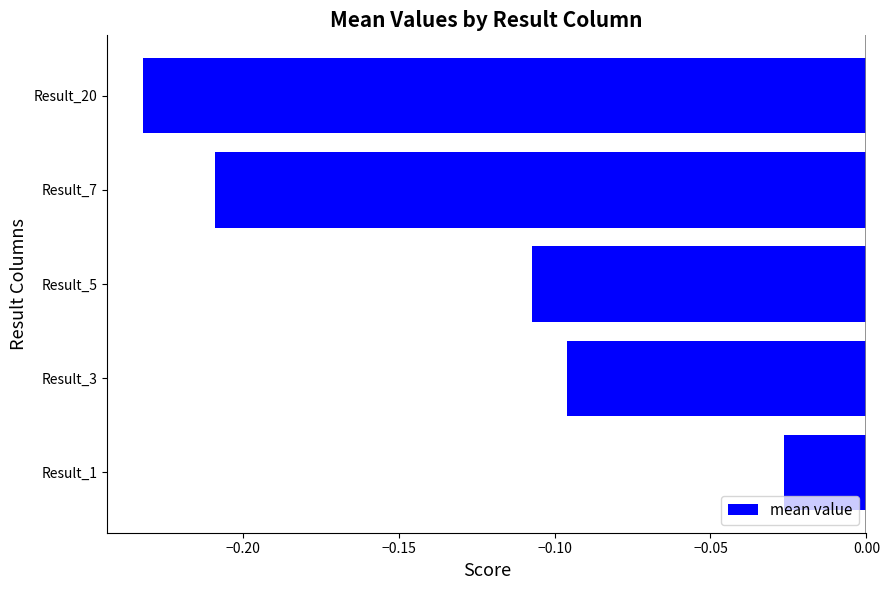

Does the chart contain any negative values?

Yes